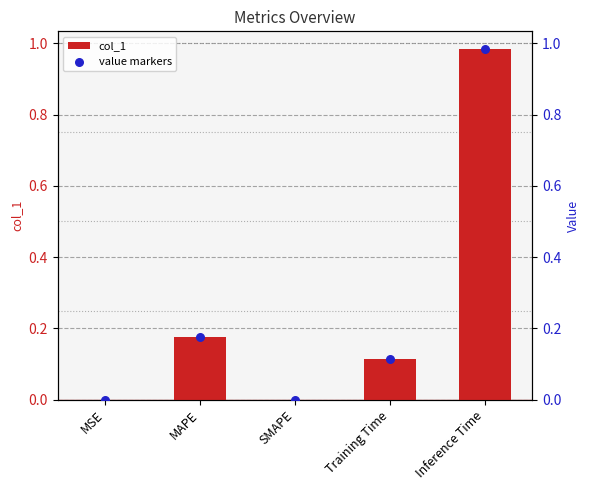

Which series has the largest total across all categories?

col_1